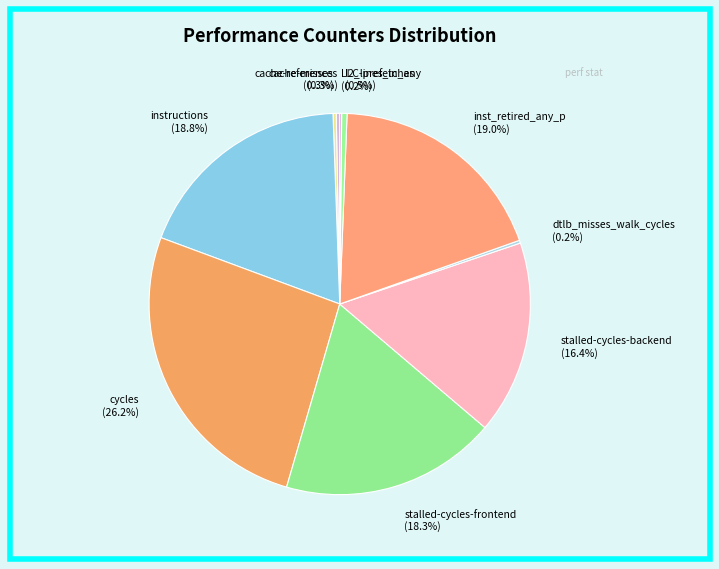

Which category has the biggest portion of the pie?

cycles